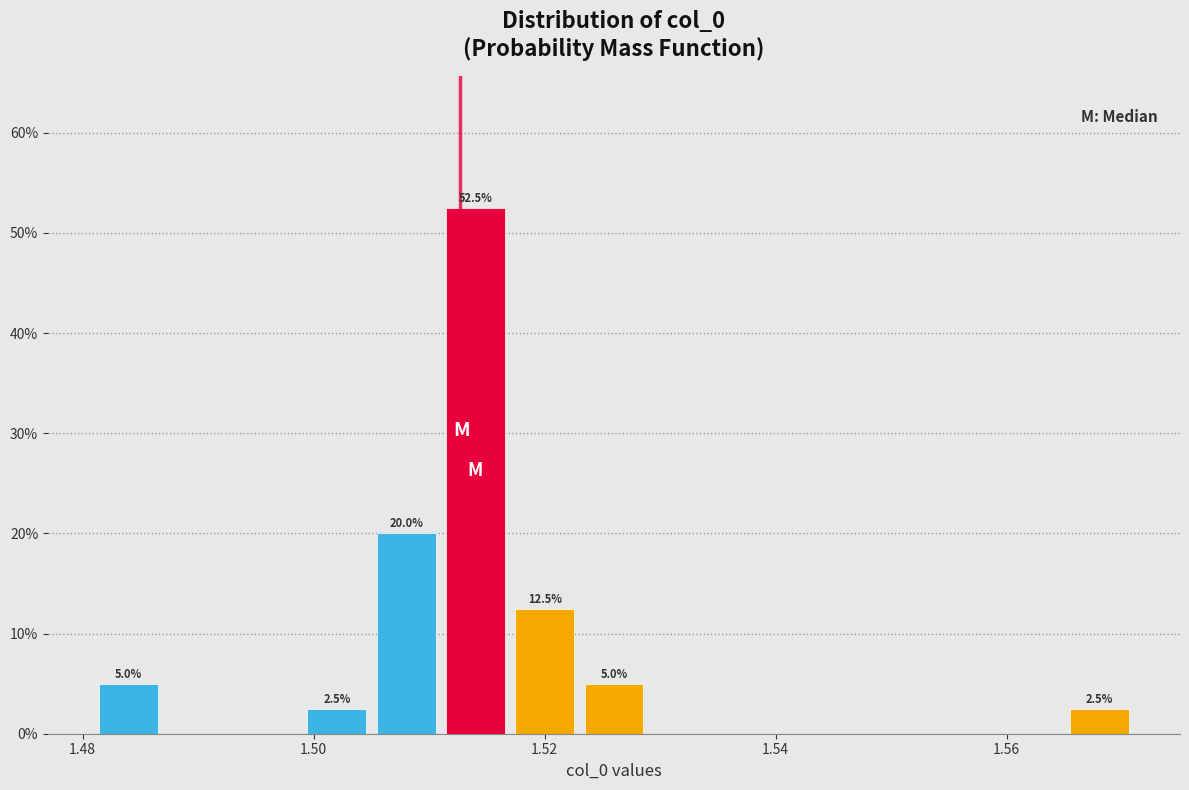

Around what value on the x-axis is the tallest bar? Give the approximate position of its centre, as read against the axis.

1.514